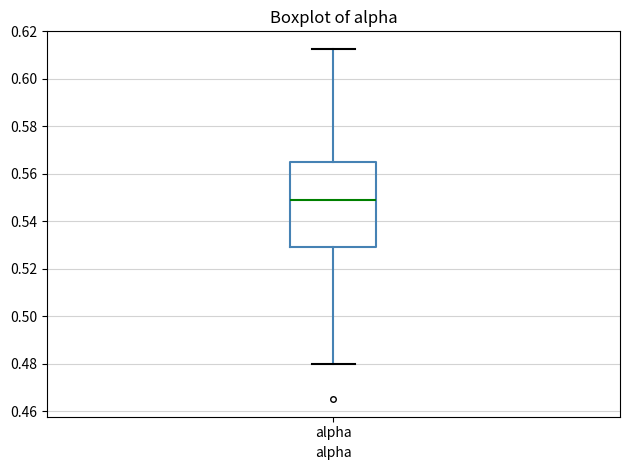

Read this box plot against the y-axis: the position of the median line, the range covered by the box, and the ends of both whiskers. The values are not printed on the chart, so give them approximately, as read against the axis.

median 0.550, box 0.530 to 0.566, whiskers 0.480 to 0.612